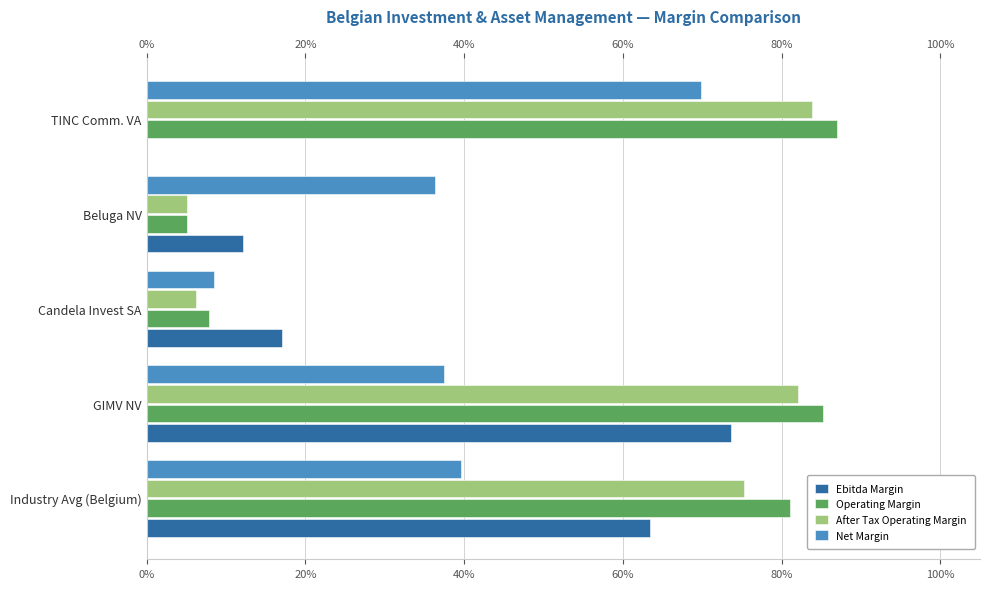

What are all the series names shown in the legend?

Ebitda Margin, Operating Margin, After Tax Operating Margin, Net Margin